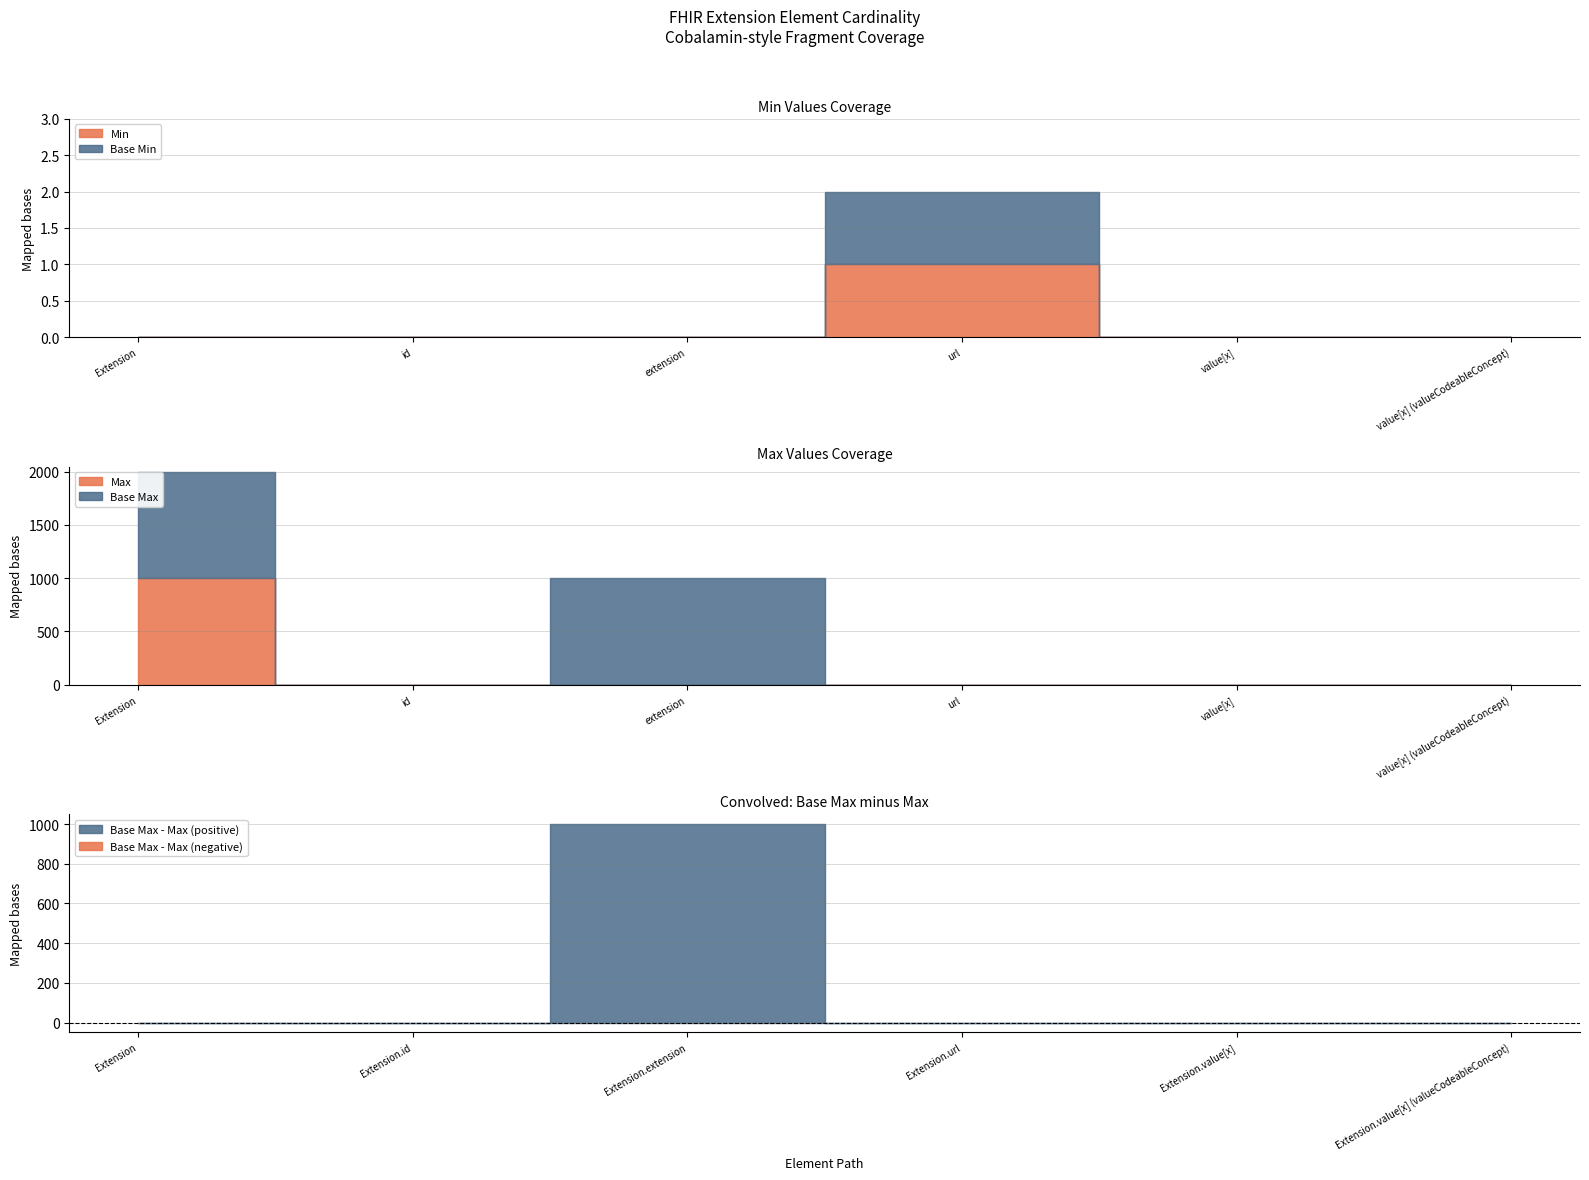

In Min, how many points are higher than both neighbors (excluding endpoints)?

1